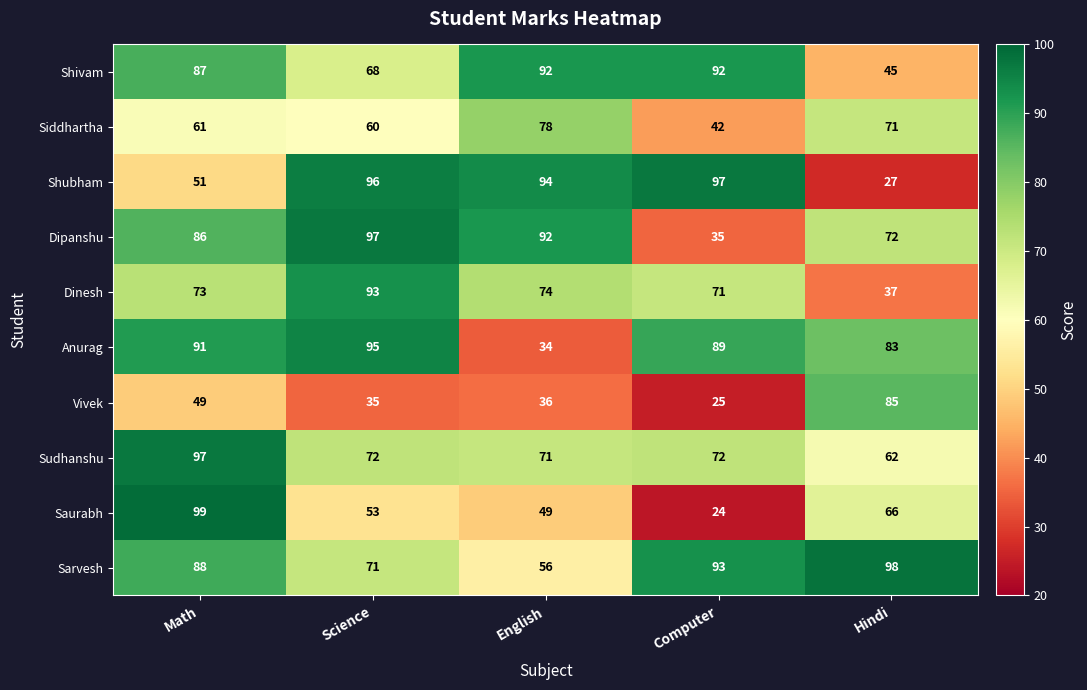

Between Science and Computer, which series saw the biggest shift?

Dipanshu